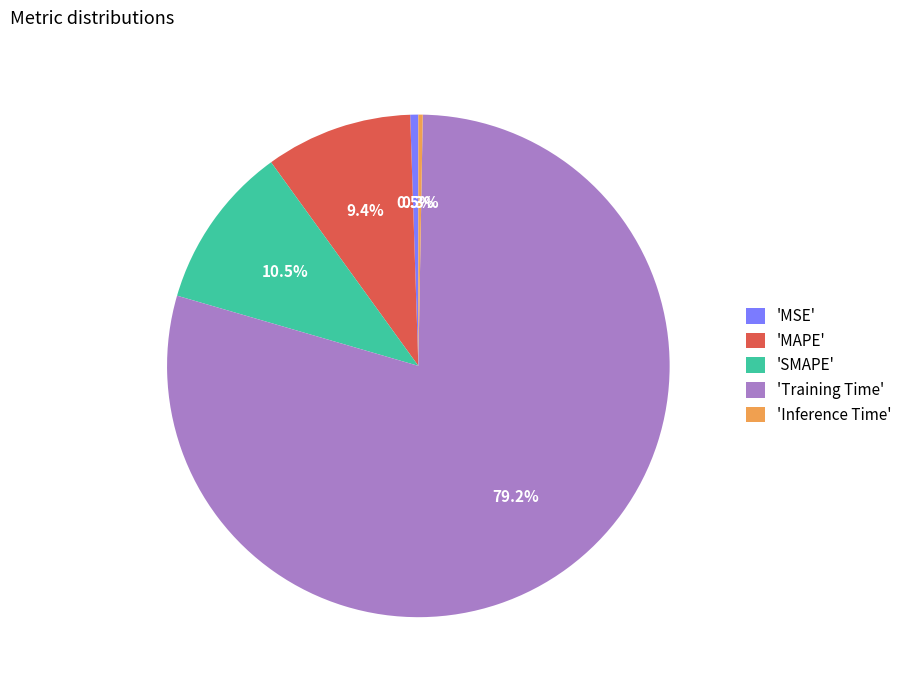

Which category has the biggest portion of the pie?

'Training Time'